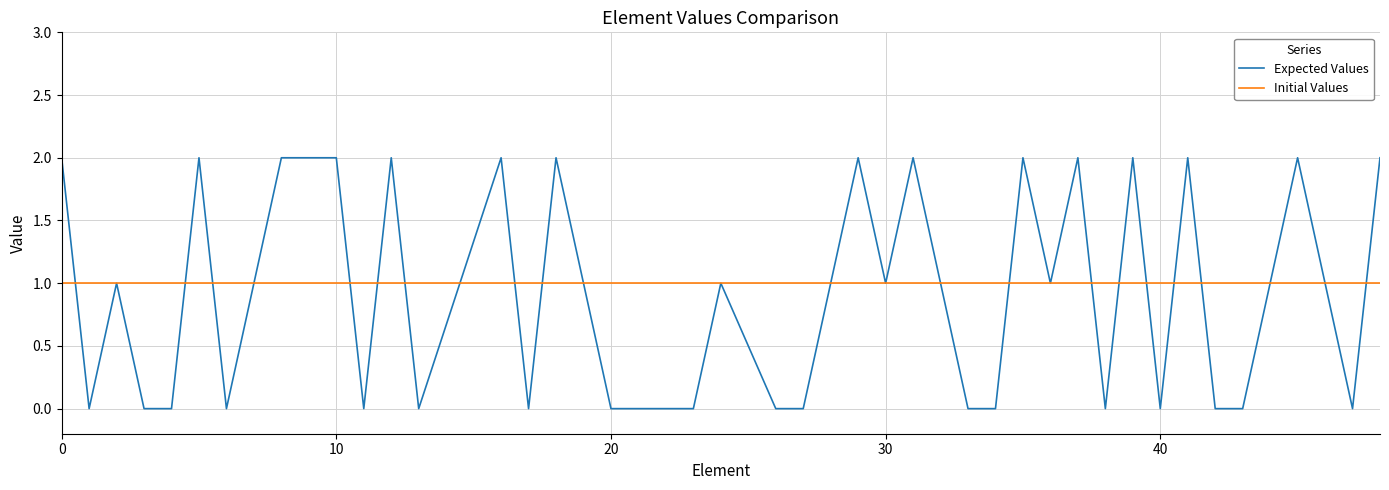

Which series has the widest spread of values?

Expected Values